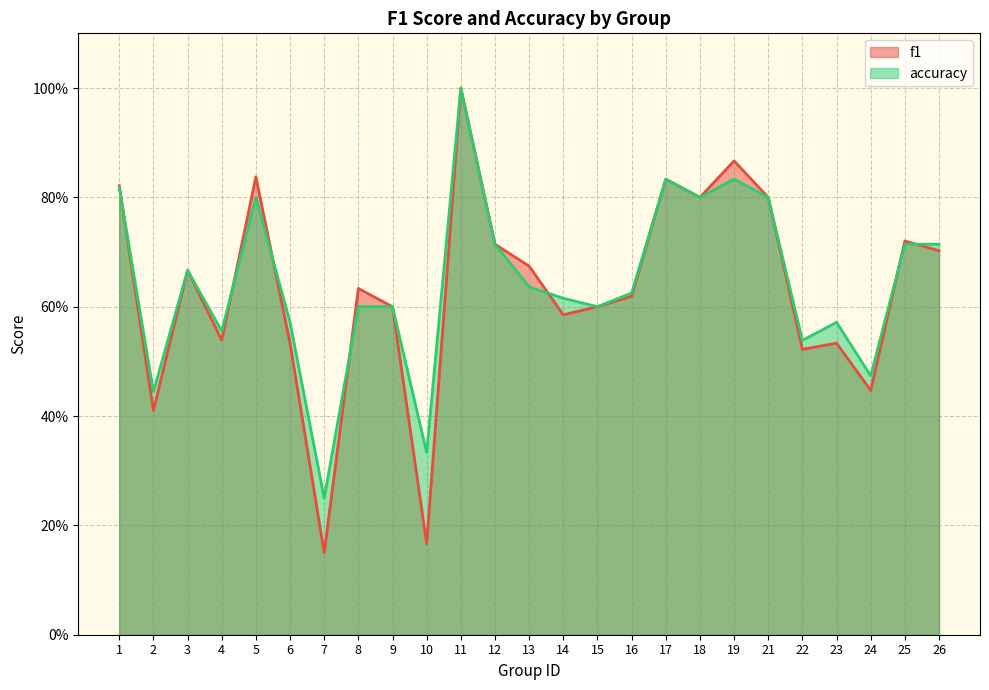

How many f1 values are between 0 and 1?

25